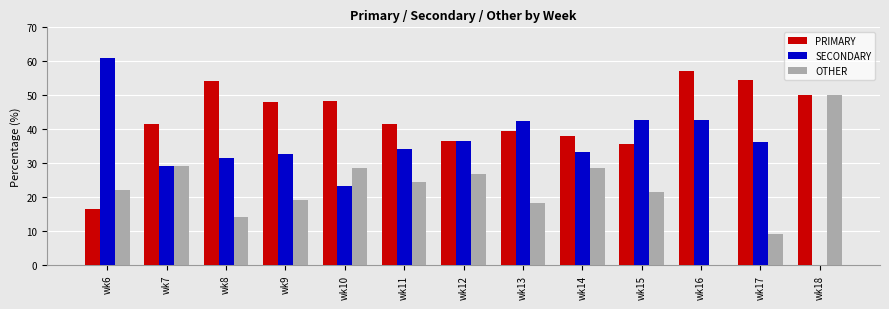

Which series has the largest total across all categories?

PRIMARY